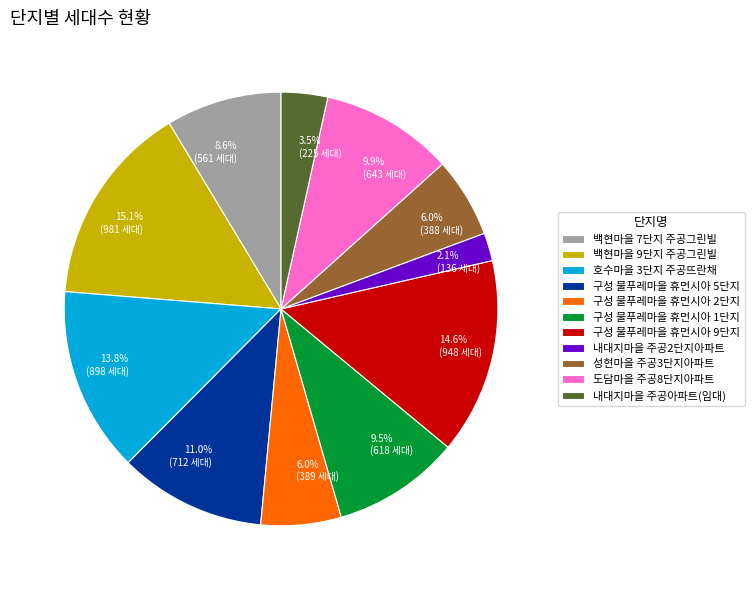

To the nearest percent, what portion does 성현마을 주공3단지아파트 represent?

6%